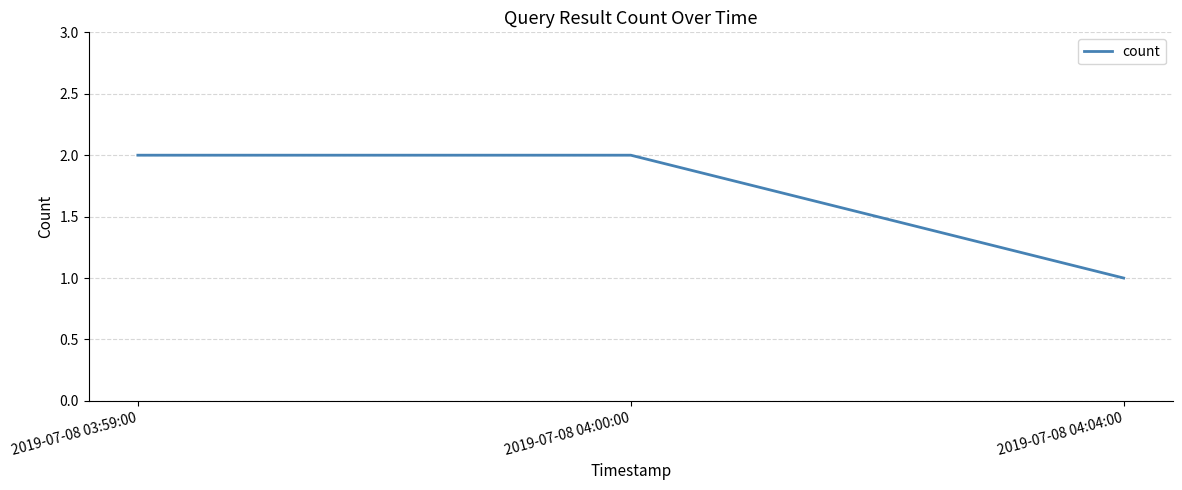

True or false: the data shows 3 at 2019-07-08 04:00:00.

False